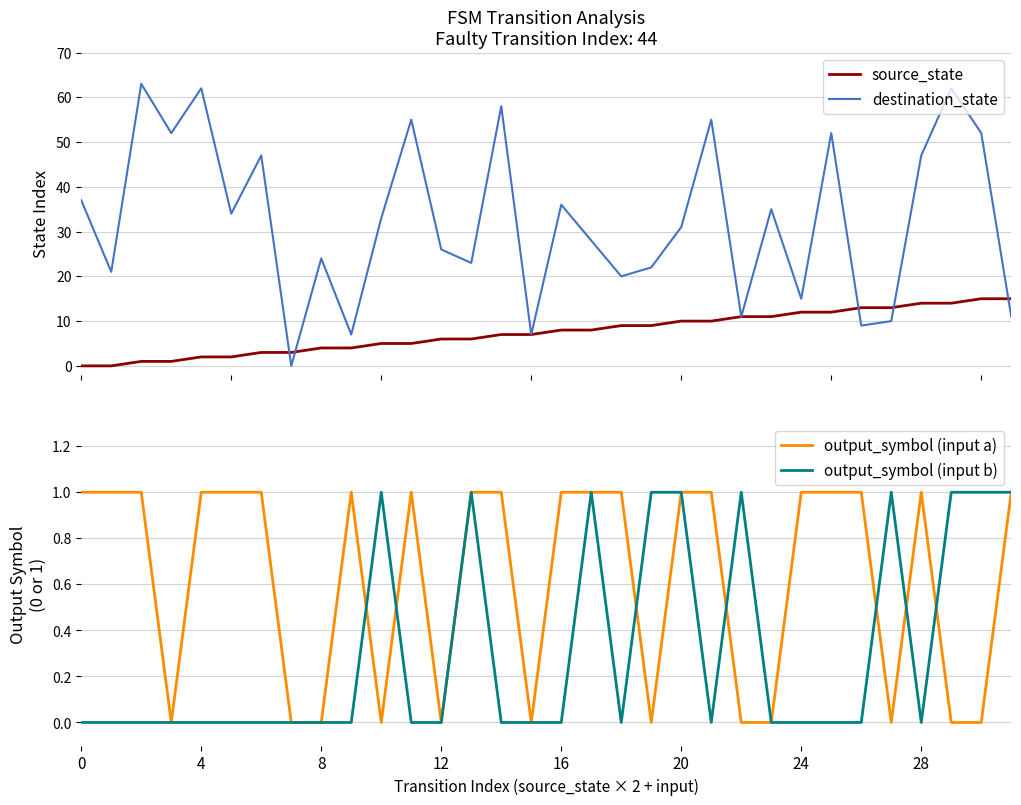

Which category has the highest value in the source_state series?

30